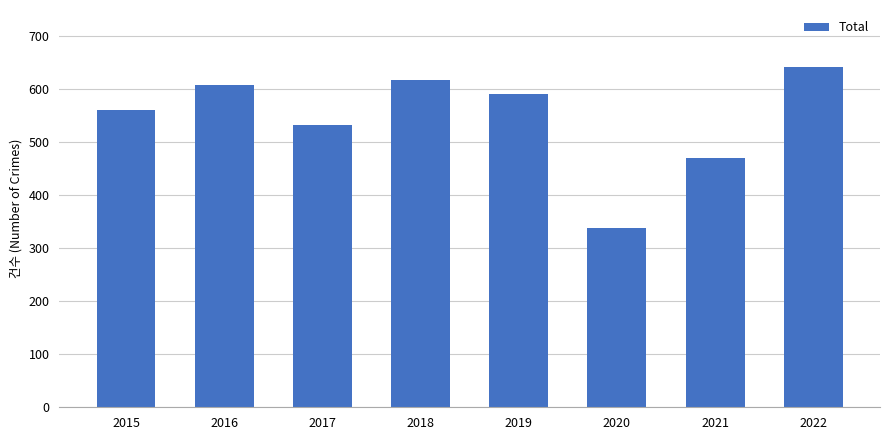

True or false: the data shows 562 at 2015.

True